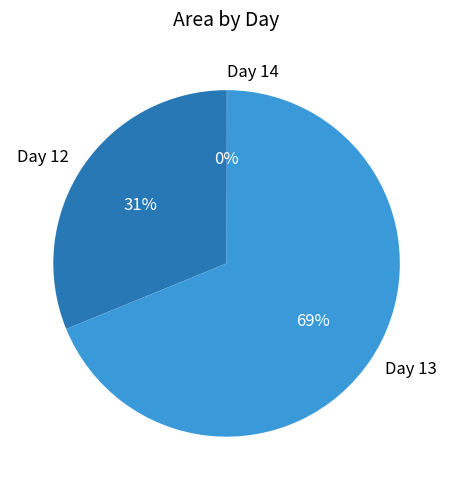

Which category has the biggest portion of the pie?

Day 13